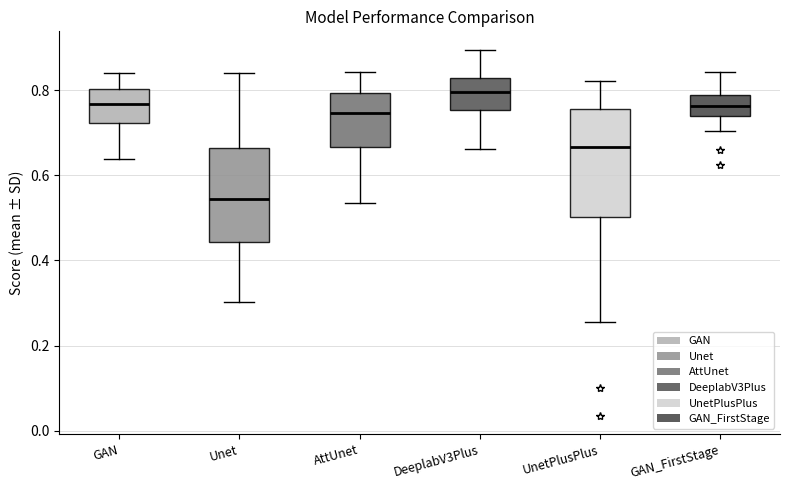

Which box's median line is the lowest?

Unet